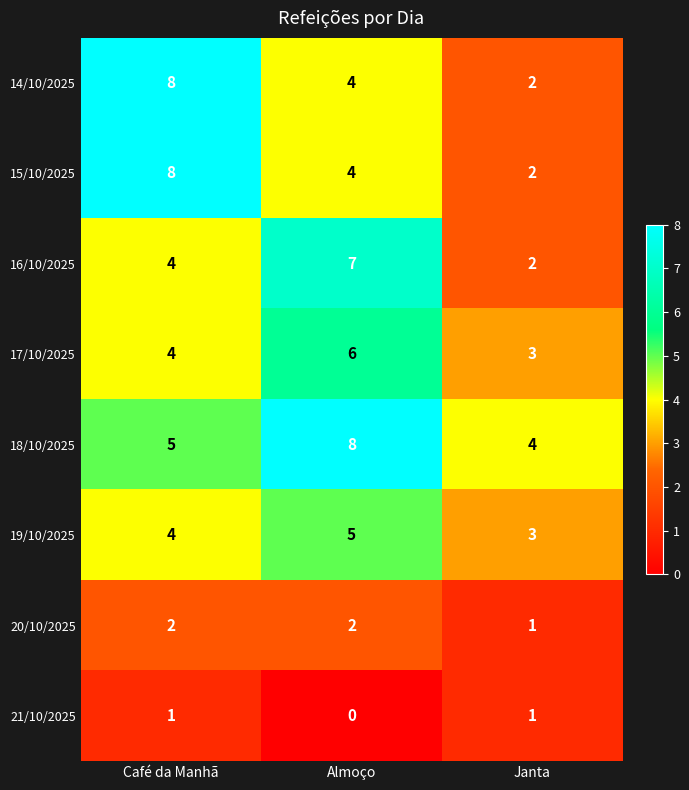

How many 21/10/2025 values are between 0 and 1?

3